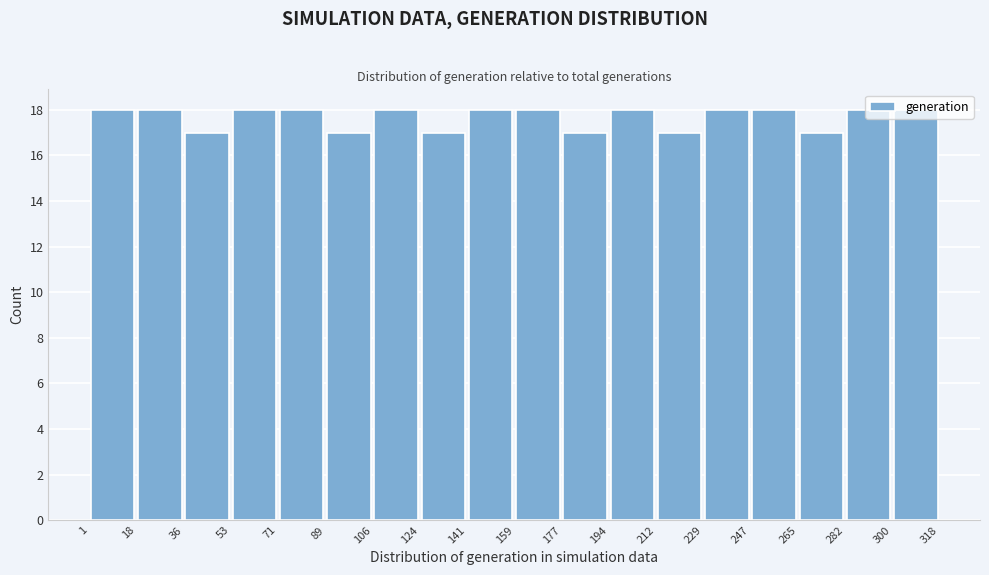

Reading left to right, transcribe this chart: for each bar, give the range it covers on the x-axis and its height. The values are not printed on the chart, so give them approximately, as read against the axis.

1 to 18: 18
18 to 36: 18
36 to 53: 17
53 to 71: 18
71 to 89: 18
89 to 106: 17
106 to 124: 18
124 to 141: 17
141 to 159: 18
159 to 177: 18
177 to 194: 17
194 to 212: 18
212 to 229: 17
229 to 247: 18
247 to 265: 18
265 to 282: 17
282 to 300: 18
300 to 318: 18